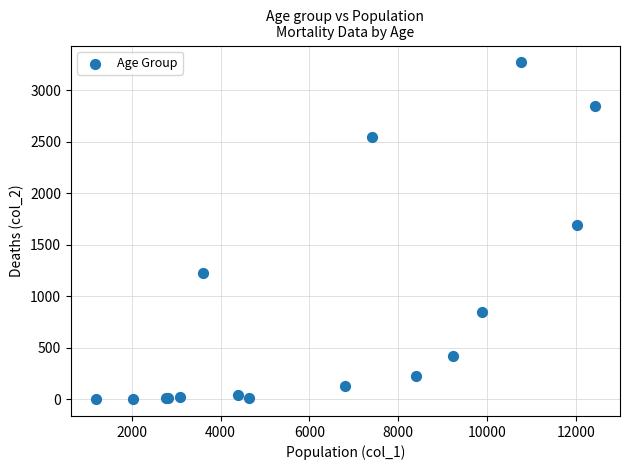

What Y value in the scatter plot is closest to 1638?

1690